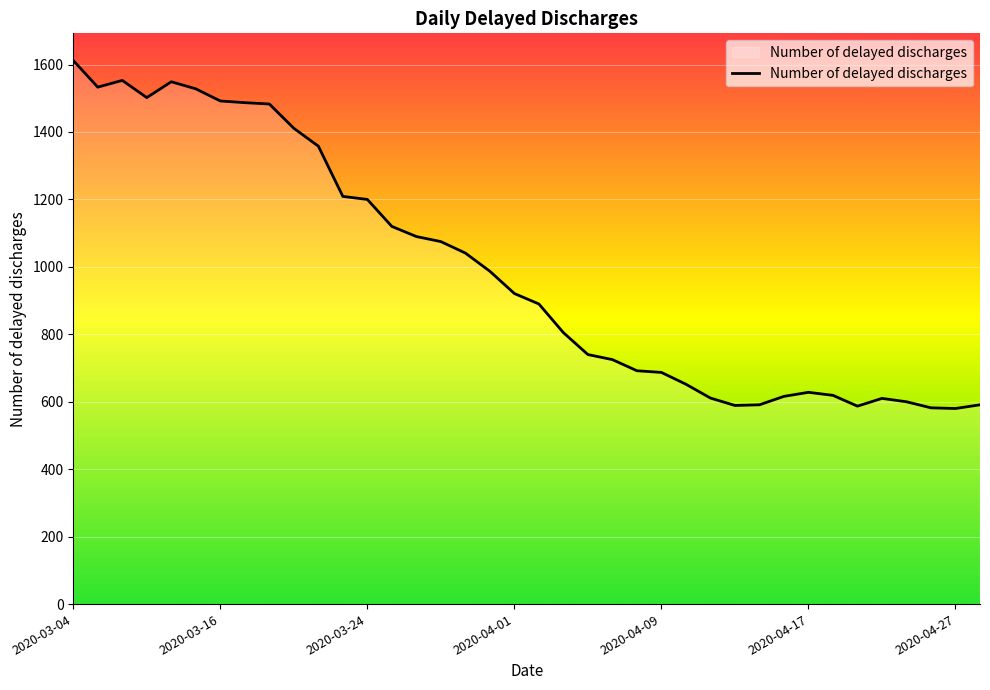

What is the minimum value shown in the chart?

580